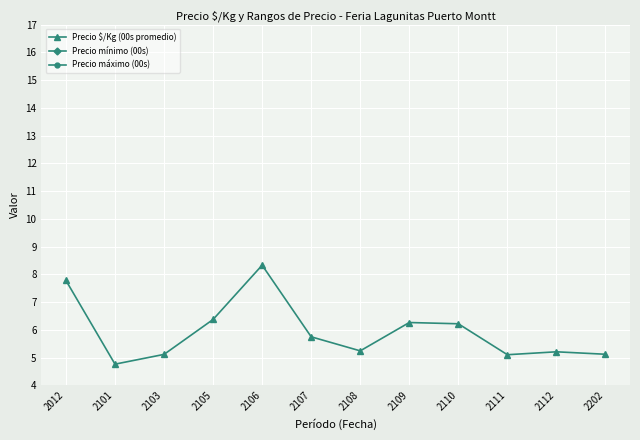

How many interior local peaks does the Precio mínimo (00s) series have?

2